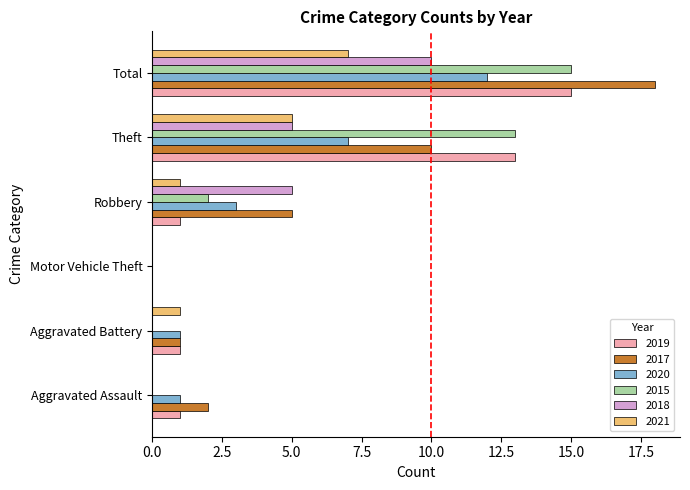

At which category is the sum across all series the highest?

Total